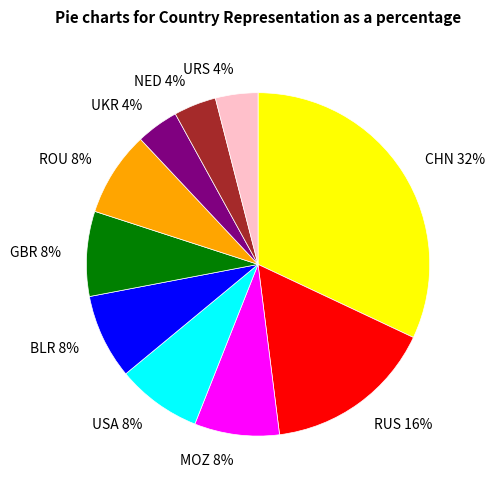

To the nearest percent, what percentage of the pie is ROU?

8%